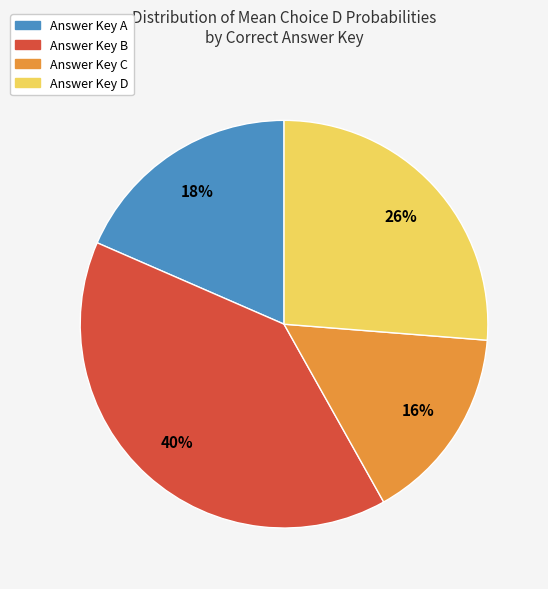

To the nearest percent, what is the average slice percentage?

25%